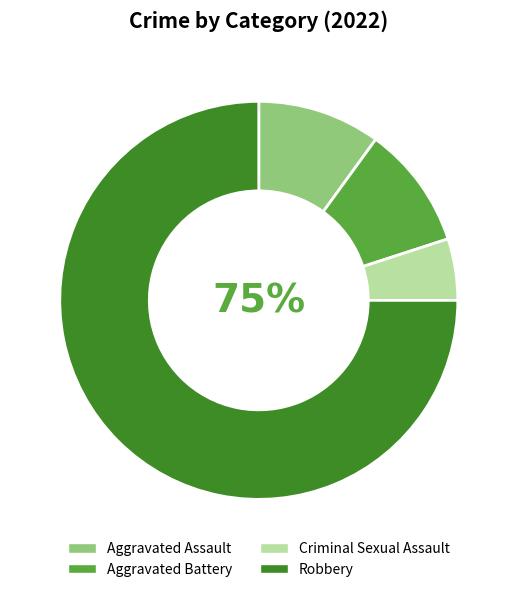

True or false: Aggravated Assault accounts for 23% of the total.

False